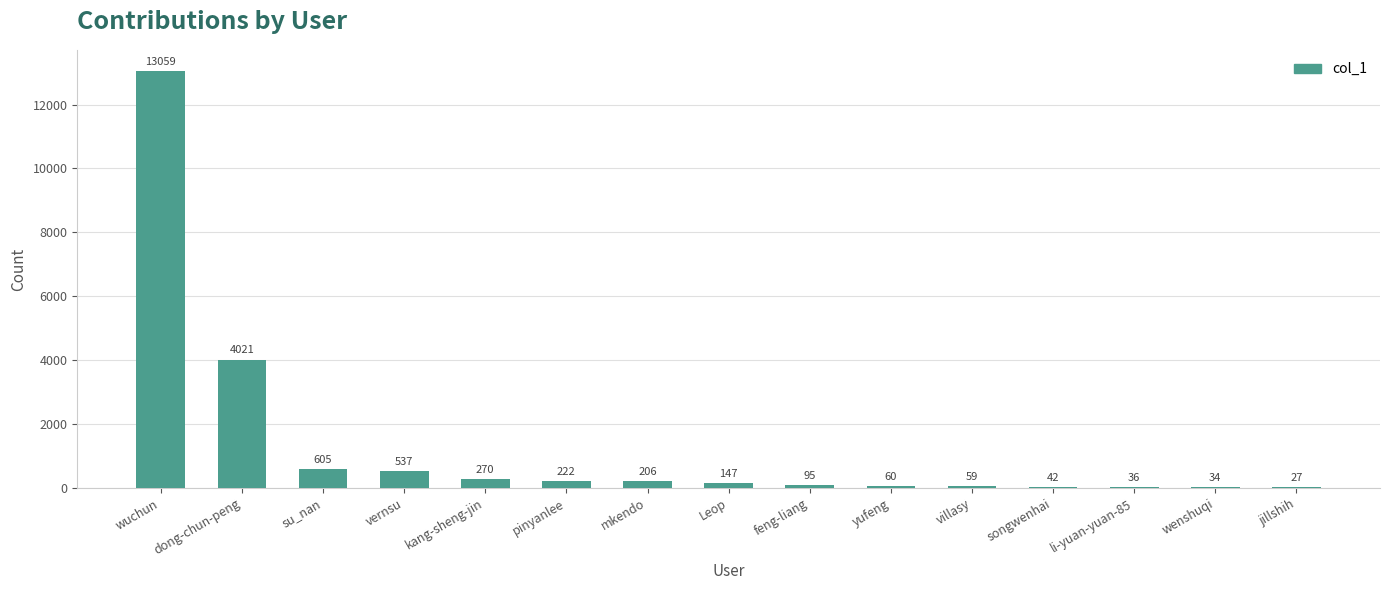

What is the sum of all values?

19420